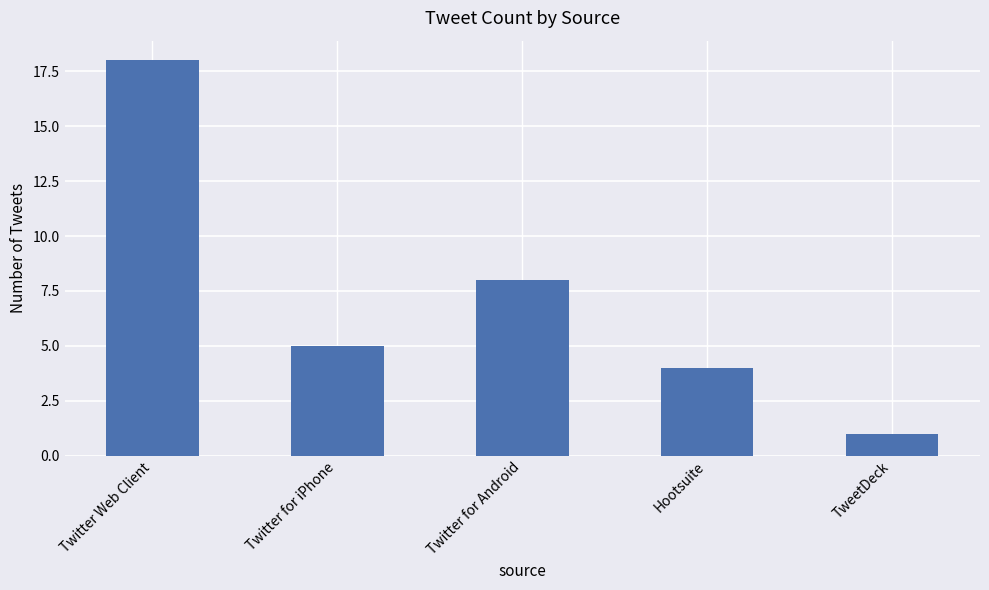

How many bars are there in total?

5